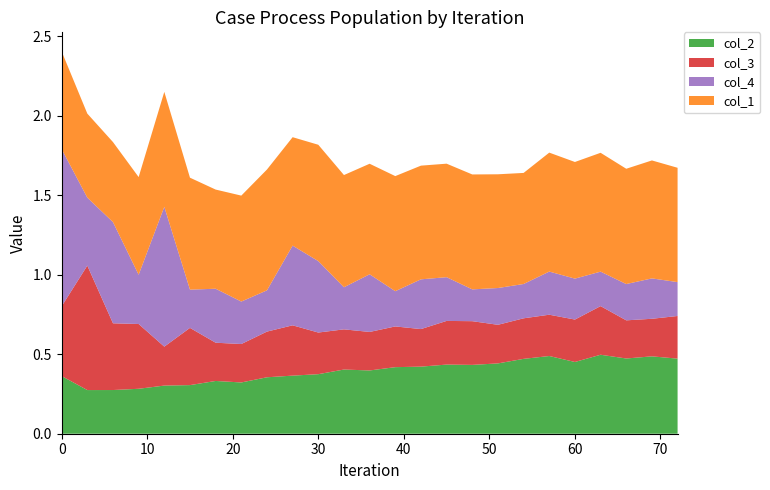

Reading right to left, extract all data points from this chart.

col_2: 72=0.5	69=0.5	66=0.5	63=0.5	60=0.5	57=0.5	54=0.5	51=0.4	48=0.4	45=0.4	42=0.4	39=0.4	36=0.4	33=0.4	30=0.4	27=0.4	24=0.4	21=0.3	18=0.3	15=0.3	12=0.3	9=0.3	6=0.3	3=0.3	0=0.4
col_3: 72=0.3	69=0.2	66=0.2	63=0.3	60=0.3	57=0.3	54=0.3	51=0.2	48=0.3	45=0.3	42=0.2	39=0.3	36=0.2	33=0.3	30=0.3	27=0.3	24=0.3	21=0.2	18=0.2	15=0.4	12=0.2	9=0.4	6=0.4	3=0.8	0=0.4
col_4: 72=0.2	69=0.3	66=0.2	63=0.2	60=0.3	57=0.3	54=0.2	51=0.2	48=0.2	45=0.3	42=0.3	39=0.2	36=0.4	33=0.3	30=0.4	27=0.5	24=0.3	21=0.3	18=0.3	15=0.2	12=0.9	9=0.3	6=0.6	3=0.4	0=1.0
col_1: 72=0.7	69=0.7	66=0.7	63=0.7	60=0.7	57=0.7	54=0.7	51=0.7	48=0.7	45=0.7	42=0.7	39=0.7	36=0.7	33=0.7	30=0.7	27=0.7	24=0.8	21=0.7	18=0.6	15=0.7	12=0.7	9=0.6	6=0.5	3=0.5	0=0.6